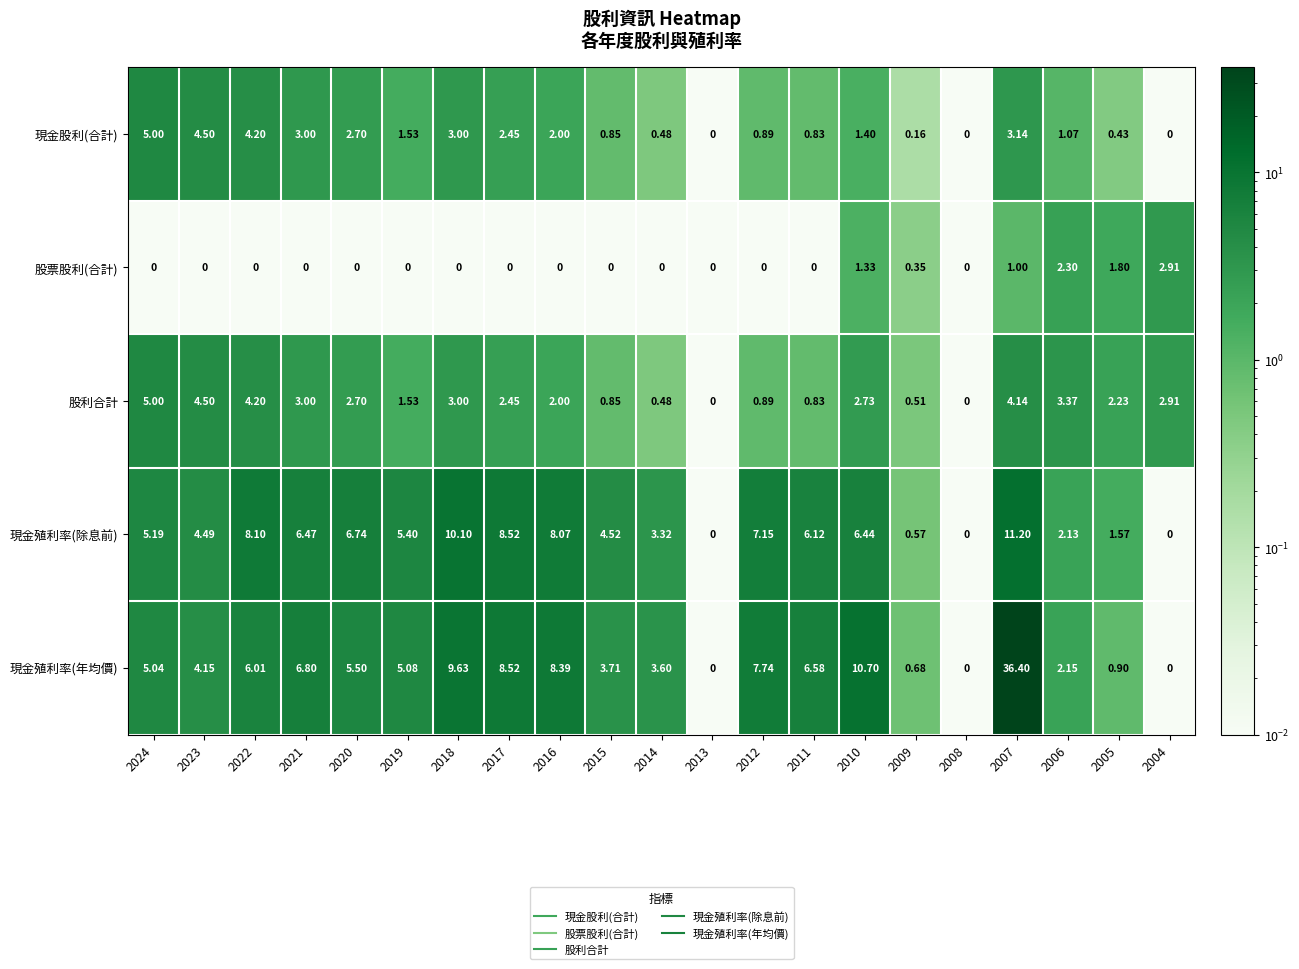

How many data points in 股利合計 are less than 2?

8